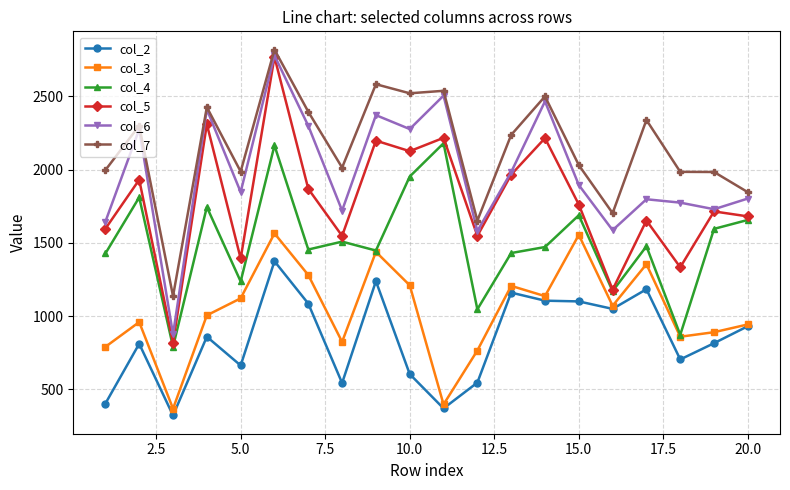

True or false: col_5 has more than 1 interior local peaks.

True